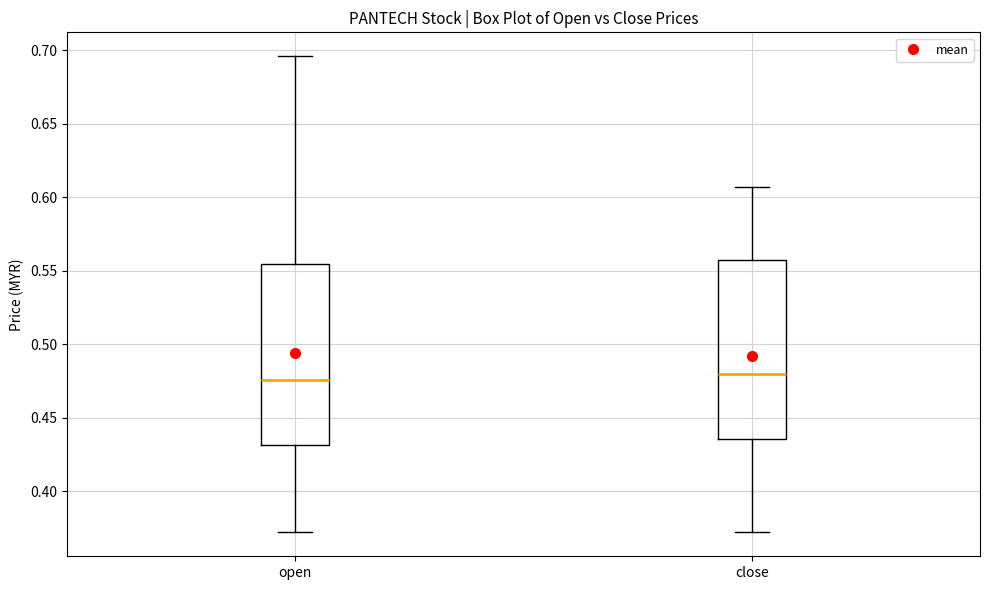

Reading left to right, transcribe this box plot: for each box, give where its median line is, the range the box spans, and where its two whiskers end, as read against the y-axis. The values are not printed on the chart, so give them approximately, as read against the axis.

open: median 0.475, box 0.430 to 0.555, whiskers 0.370 to 0.695
close: median 0.480, box 0.435 to 0.560, whiskers 0.370 to 0.605